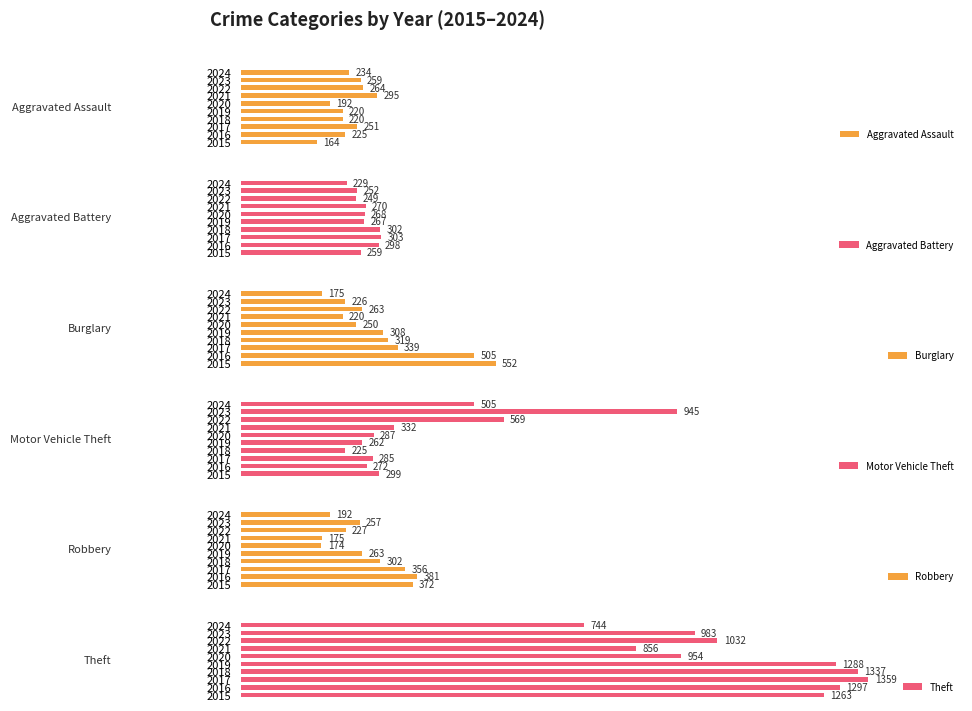

What is the maximum value for Theft?

1359